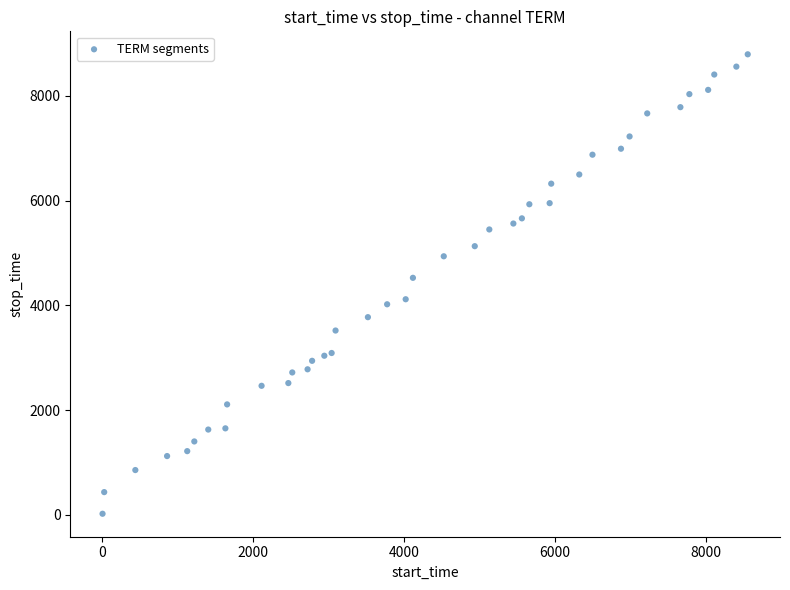

What Y value in the scatter plot is closest to 4406?

4525